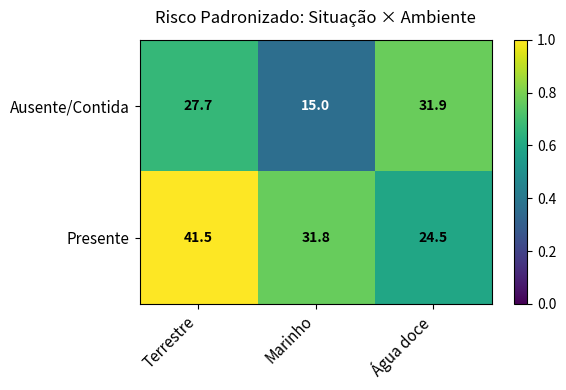

Which series has the largest total across all categories?

Presente